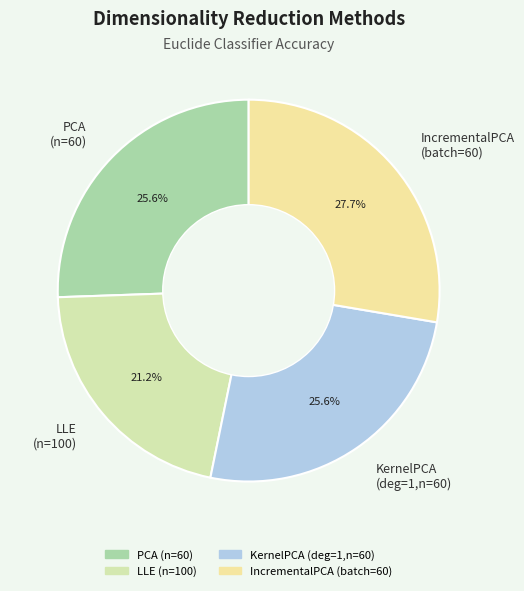

Which category has the smallest portion of the pie?

LLE (n=100)